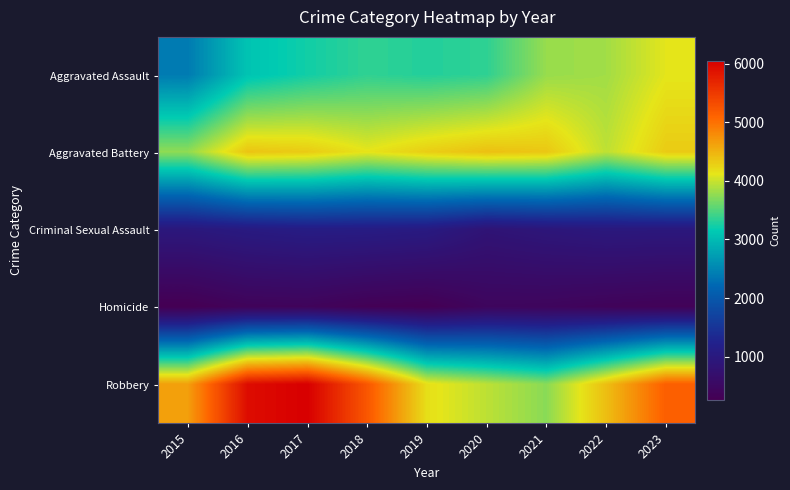

Between 2015 and 2017, which is larger?

2017